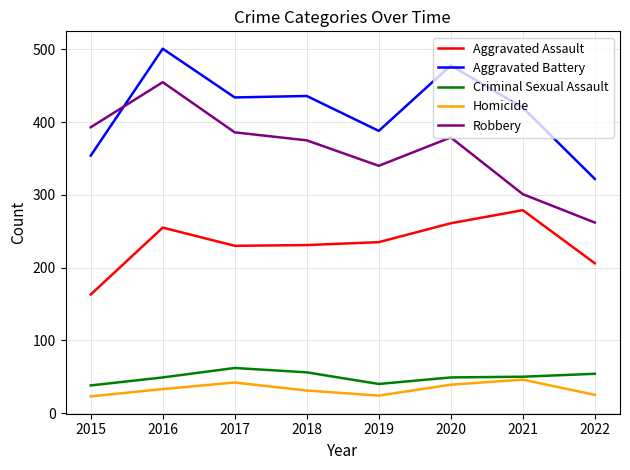

What is the smallest value displayed?

23